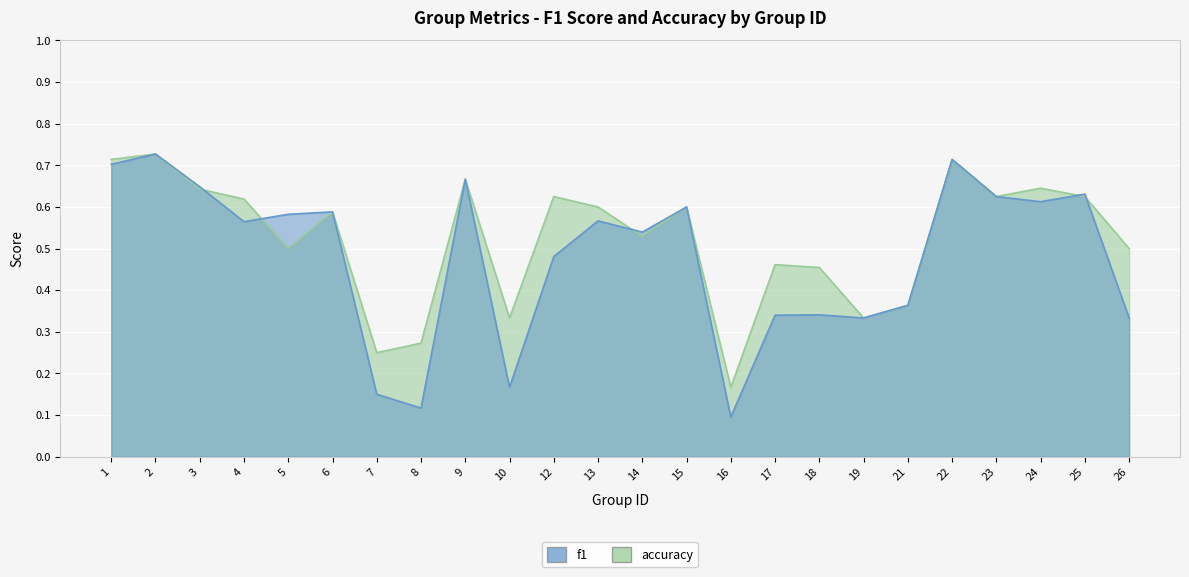

How many intersections are there between accuracy and f1?

5